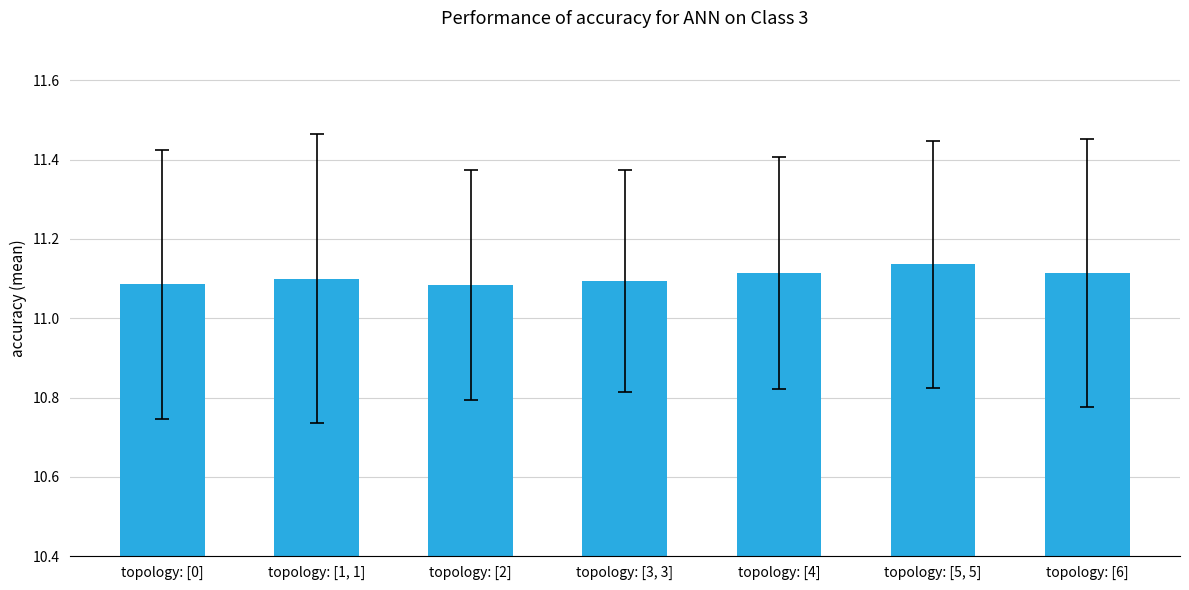

The value at topology: [0] is 19.0. True or false?

False